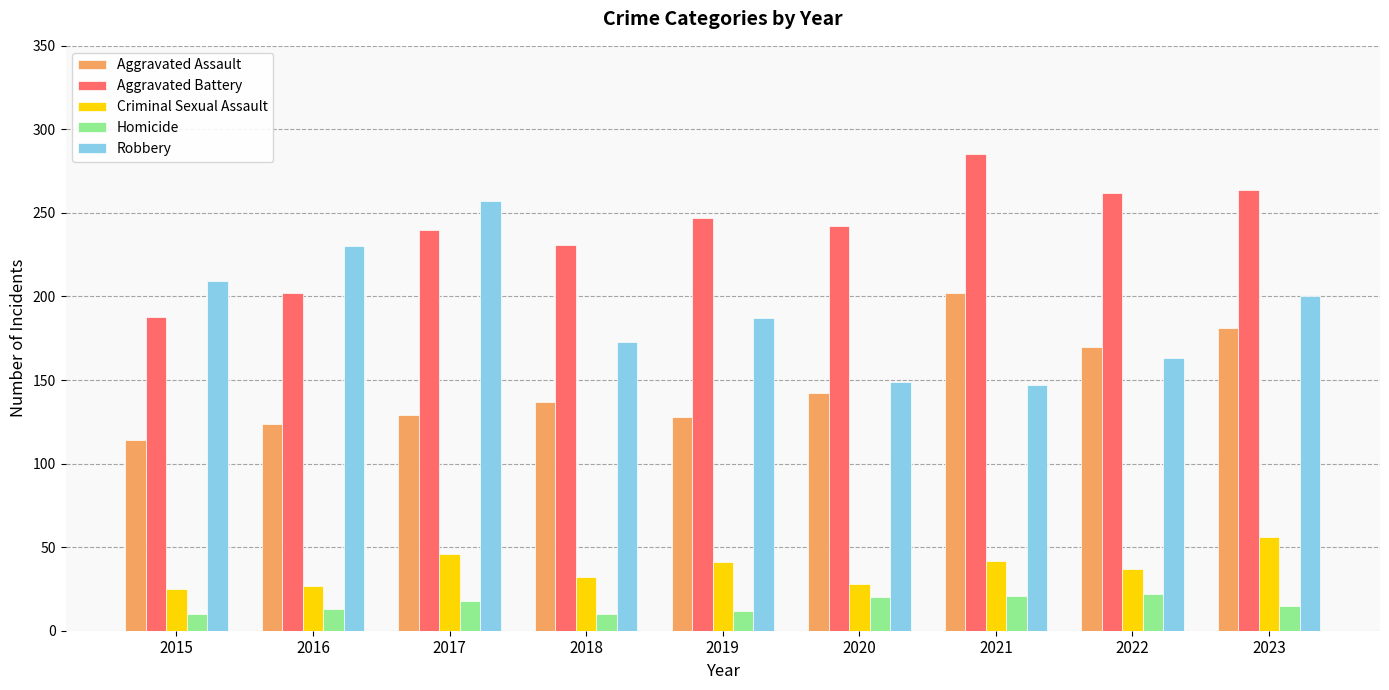

How many values in the Robbery series are below 187?

4